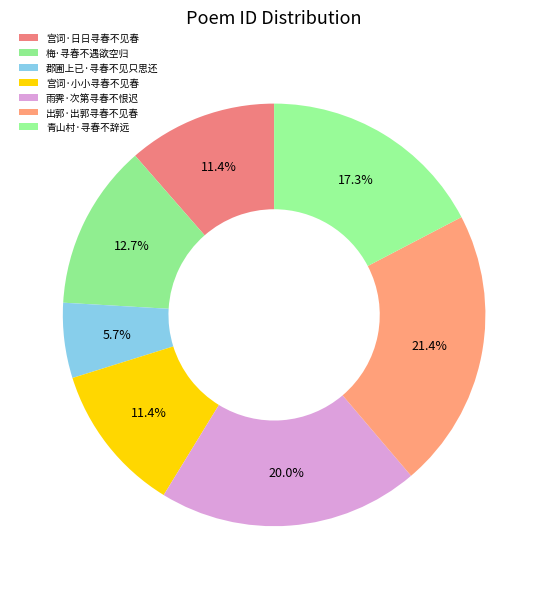

Rank the categories by value from highest to lowest.

出郭·出郭寻春不见春, 雨霁·次第寻春不恨迟, 青山村·寻春不辞远, 梅·寻春不遇欲空归, 宫词·小小寻春不见春, 宫词·日日寻春不见春, 郡圃上已·寻春不见只思还